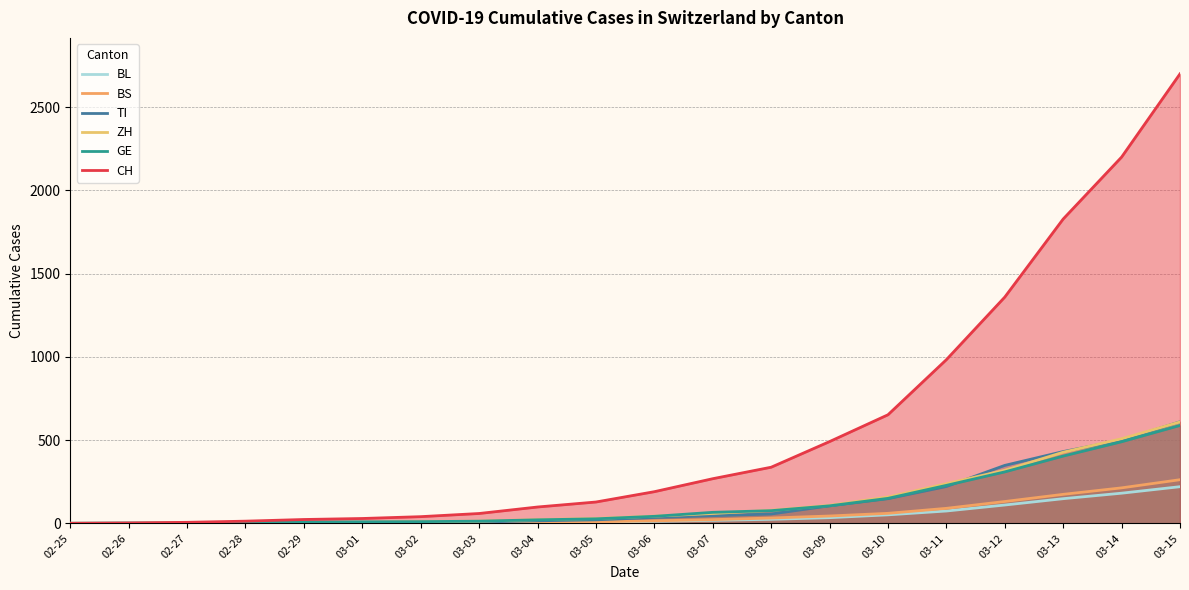

List the labels in order of ZH value, smallest first.

02-25, 02-26, 02-27, 02-28, 02-29, 03-01, 03-02, 03-03, 03-04, 03-05, 03-06, 03-07, 03-08, 03-09, 03-10, 03-11, 03-12, 03-13, 03-14, 03-15